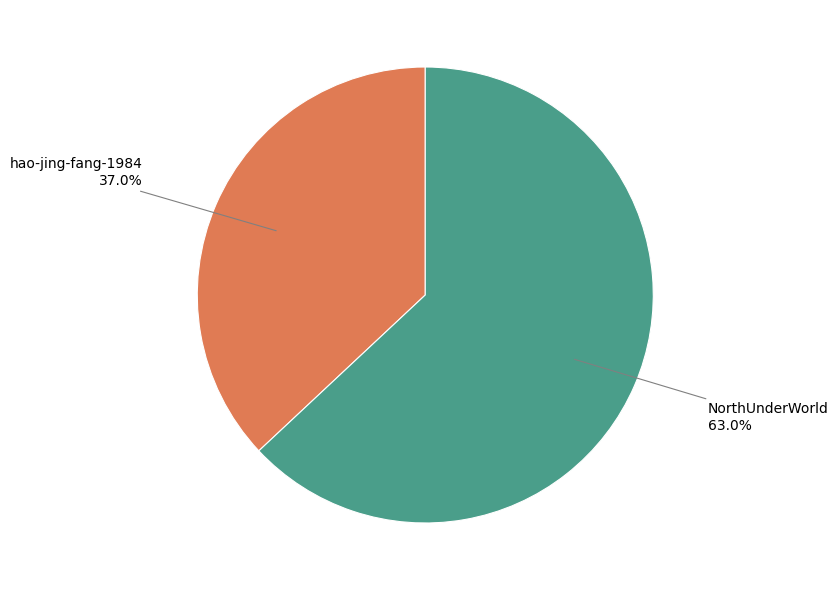

Rank the categories by value from lowest to highest.

hao-jing-fang-1984, NorthUnderWorld